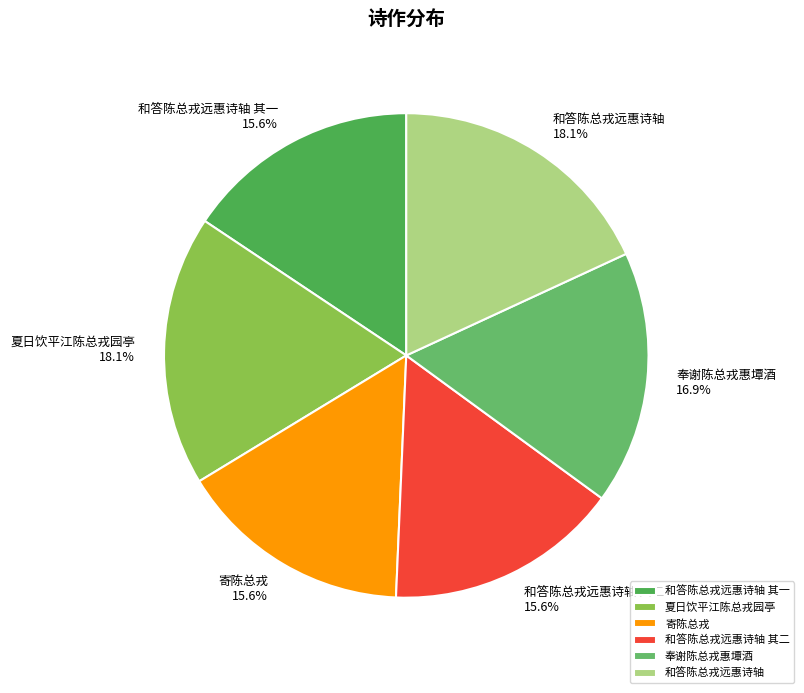

How many segments does this pie chart have?

6